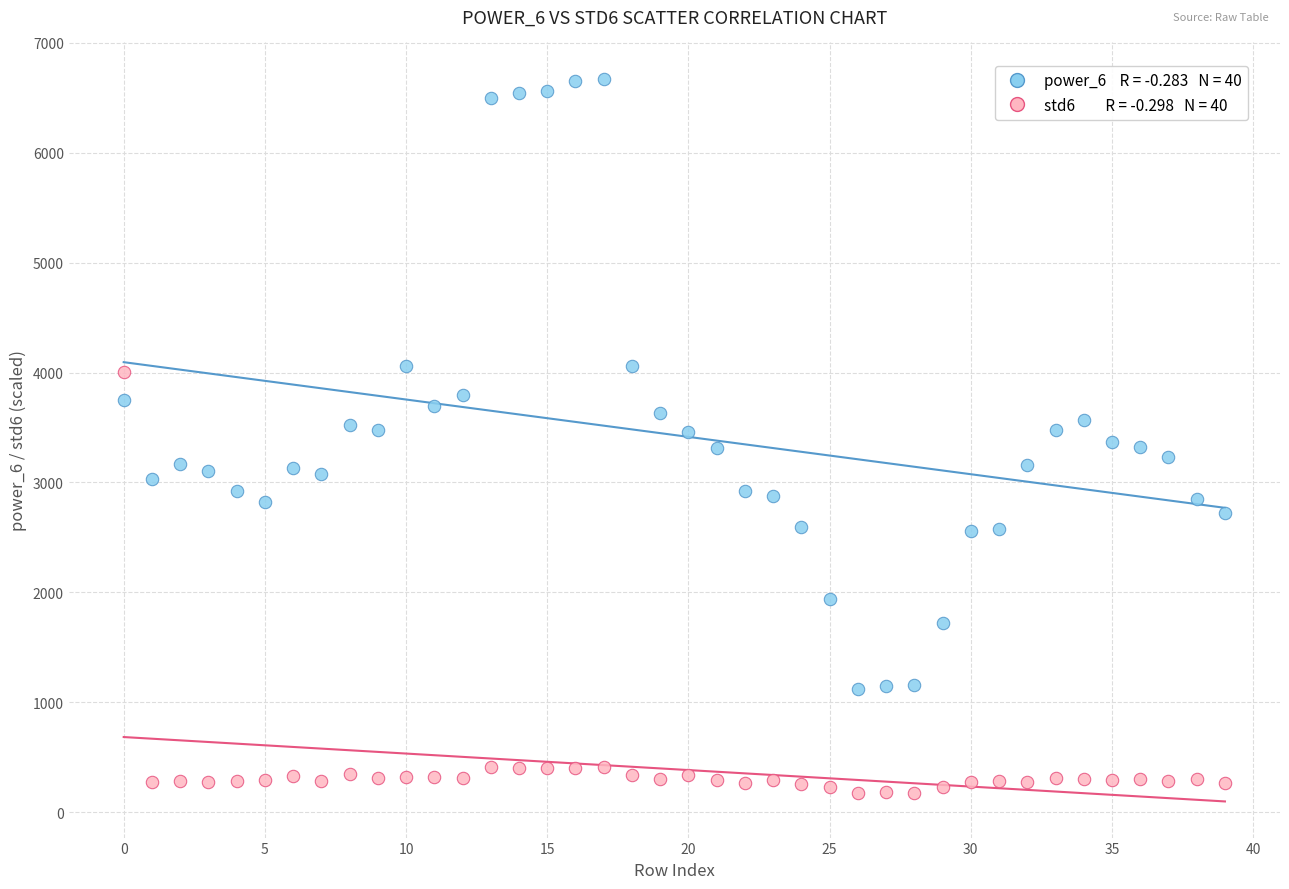

How many data points are displayed?

80